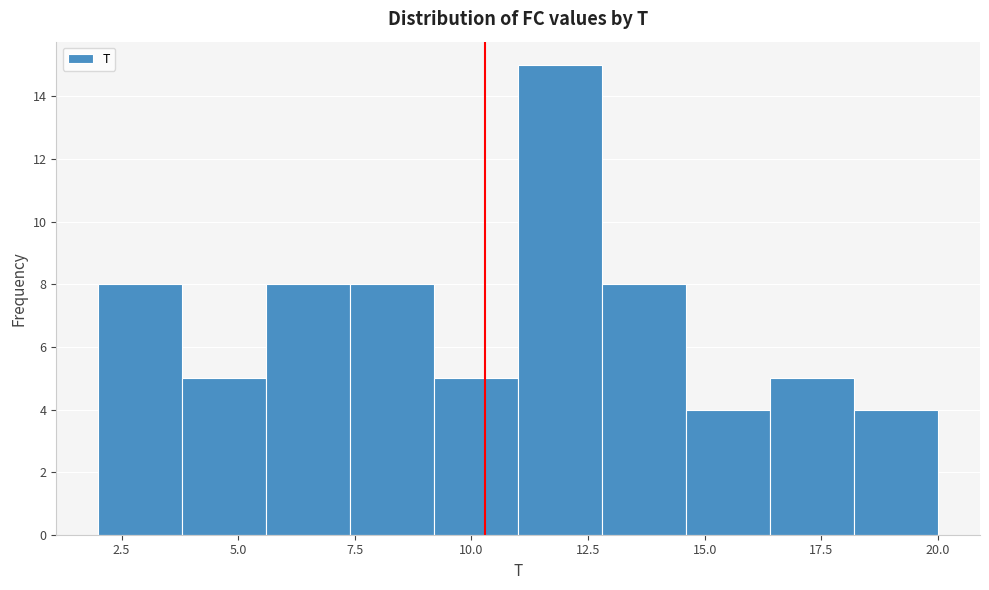

Read against the x-axis, roughly where is the centre of the tallest bar?

12.0